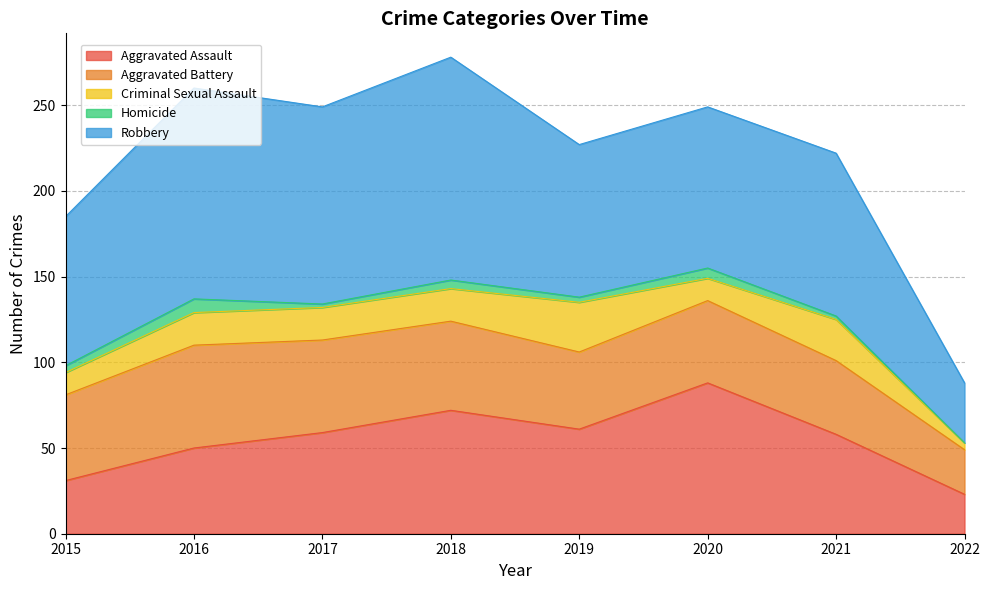

Reading left to right, extract all data points from this chart.

Aggravated Assault: 2015=31	2016=50	2017=59	2018=72	2019=61	2020=88	2021=58	2022=23
Aggravated Battery: 2015=50	2016=60	2017=54	2018=52	2019=45	2020=48	2021=43	2022=26
Criminal Sexual Assault: 2015=13	2016=19	2017=19	2018=19	2019=29	2020=13	2021=24	2022=4
Homicide: 2015=4	2016=8	2017=2	2018=5	2019=3	2020=6	2021=2	2022=0
Robbery: 2015=87	2016=123	2017=115	2018=130	2019=89	2020=94	2021=95	2022=35